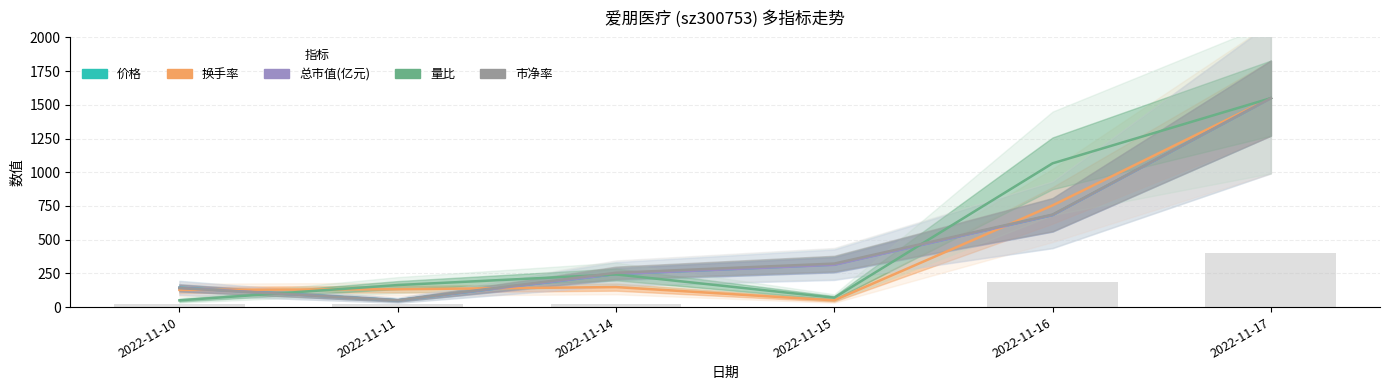

Reading right to left, what are all the values shown in this chart?

价格: 1550.0	682.8	315.6	245.3	50.0	143.7
换手率: 1550.0	754.3	50.0	148.5	132.4	127.4
总市值(亿元): 1550.0	682.2	313.4	245.2	50.0	143.0
量比: 1550.0	1066.4	69.7	242.4	163.5	50.0
市净率: 1550.0	686.4	322.7	254.5	50.0	140.9